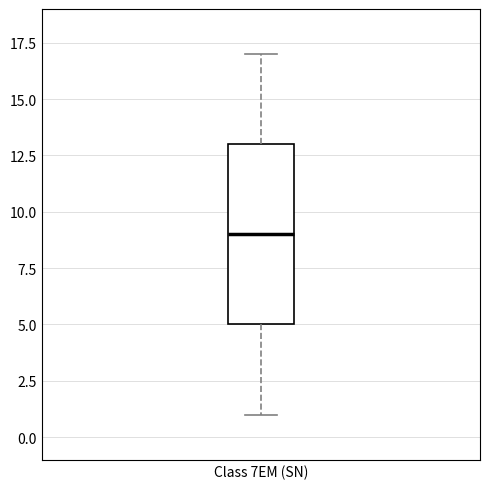

Read this box plot against the y-axis: the position of the median line, the range covered by the box, and the ends of both whiskers. The values are not printed on the chart, so give them approximately, as read against the axis.

median 9, box 5 to 13, whiskers 1 to 17